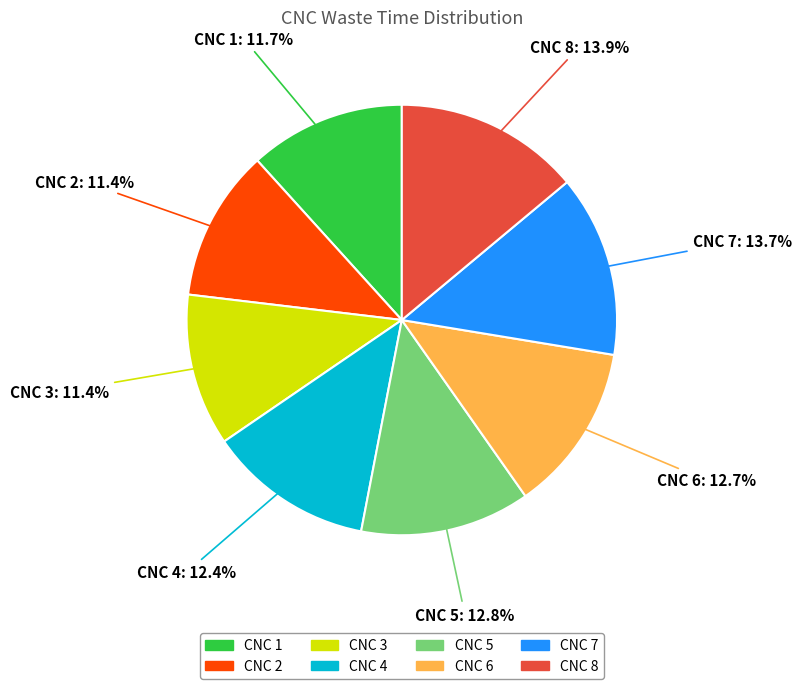

Which has a higher value, CNC 7 or CNC 5?

CNC 7